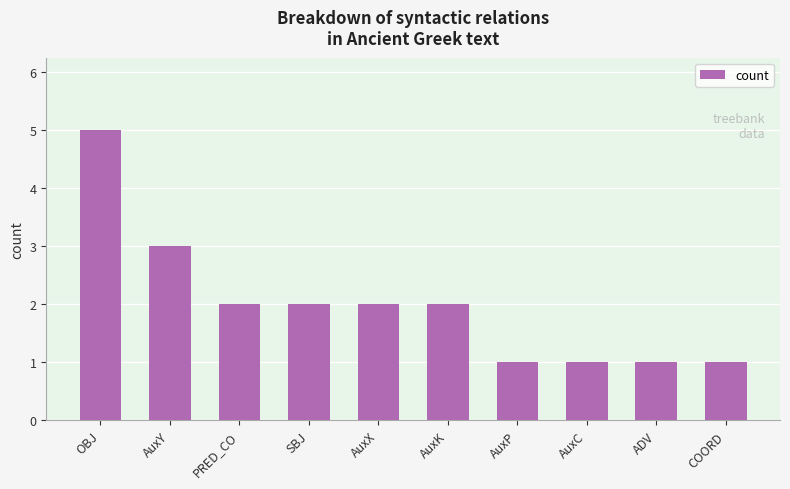

What is the label of the 8th bar from the left?

AuxC